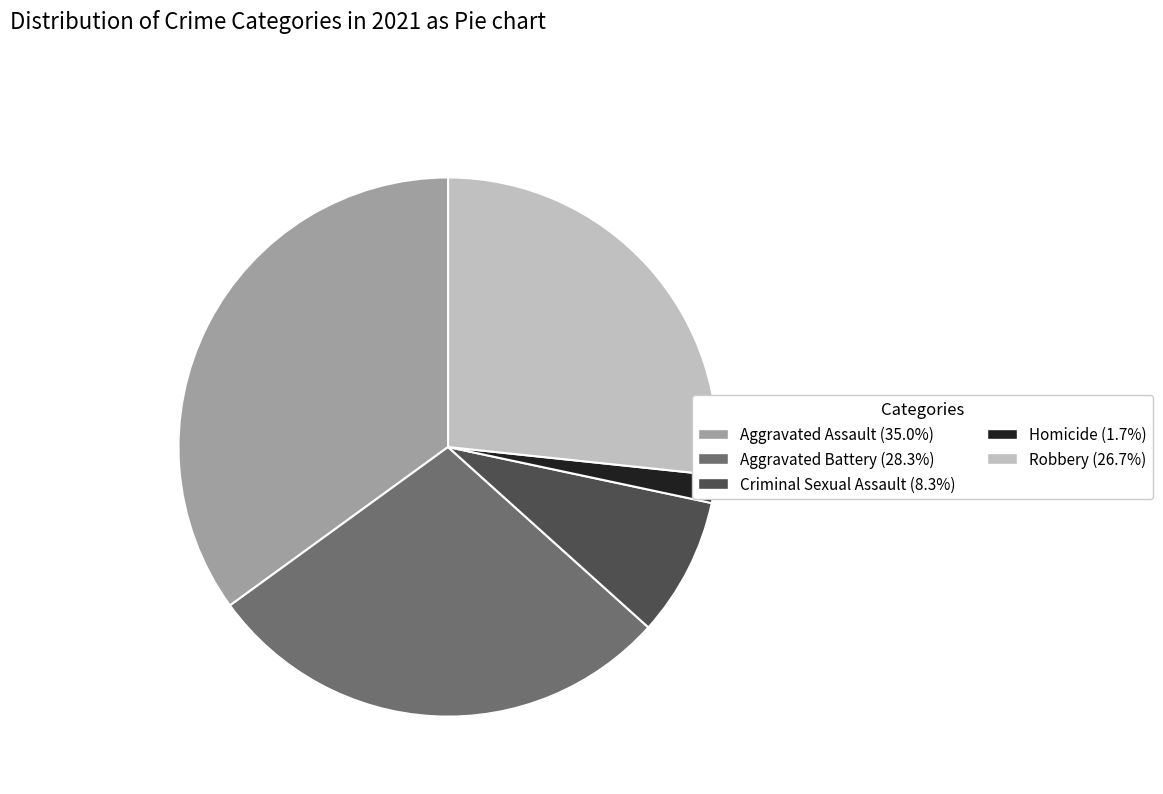

What is the ratio of the value at Robbery to the value at Criminal Sexual Assault?

3.2